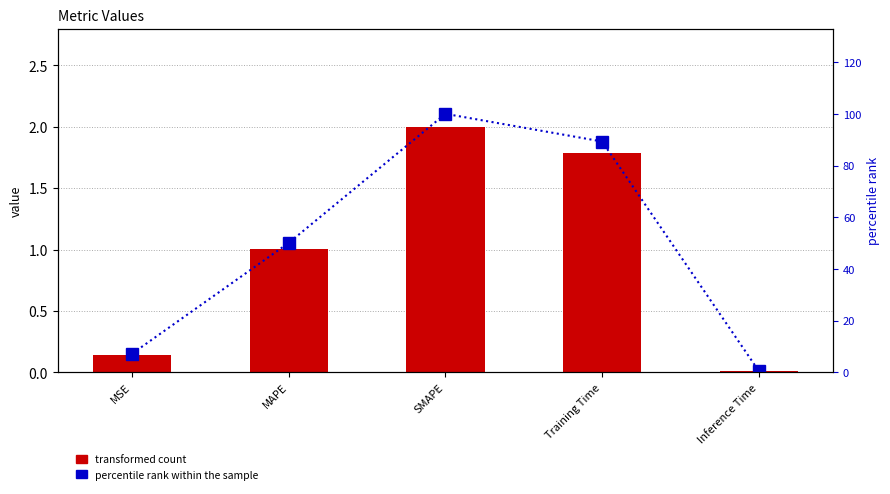

What is the label of the 2nd bar from the right?

Training Time